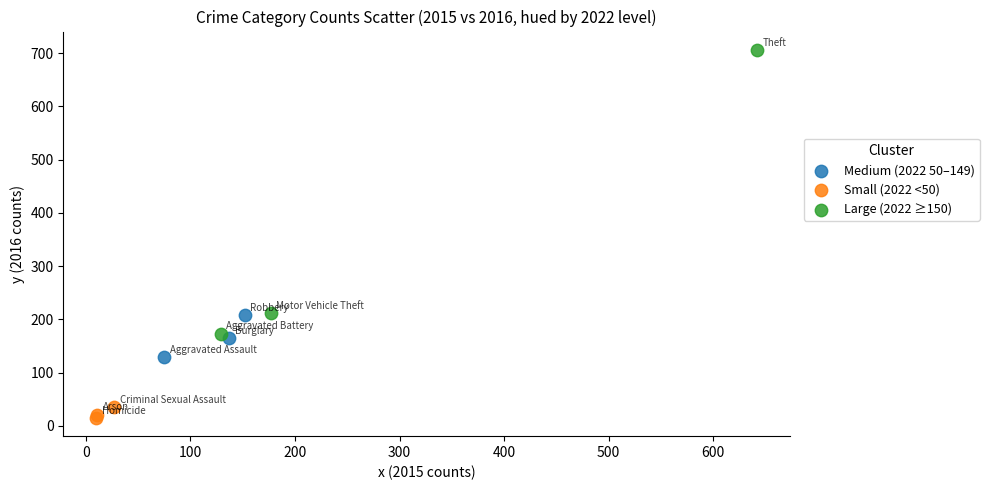

Which series reaches the maximum Y coordinate?

Large (2022 ≥150)